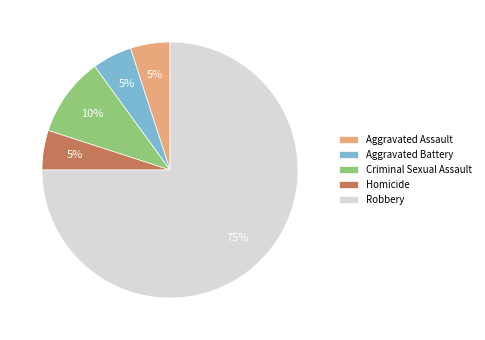

To the nearest percent, what percentage of the pie is Homicide?

5%